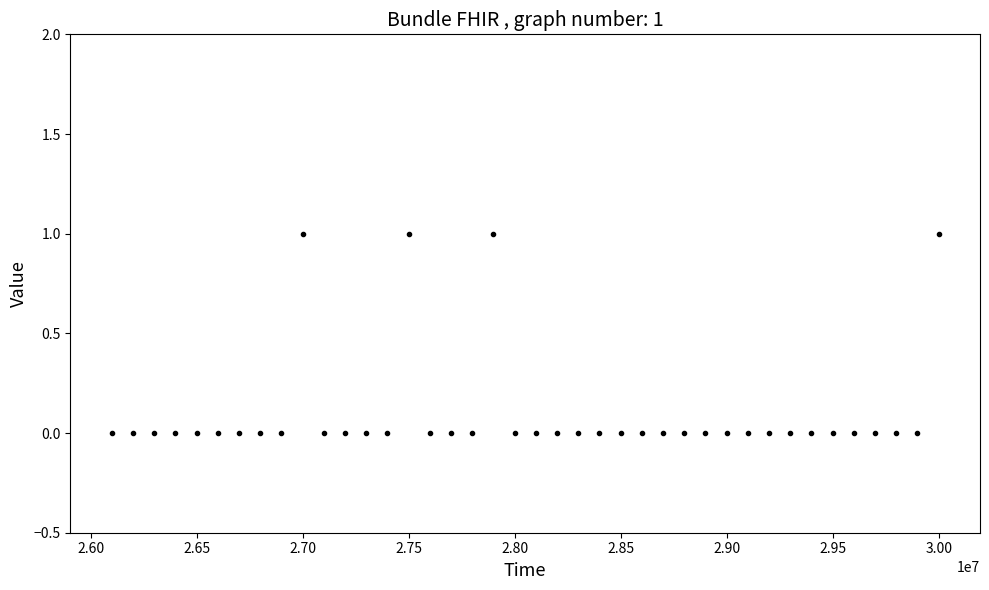

True or false: there are more than 0 points higher than both neighbors.

True